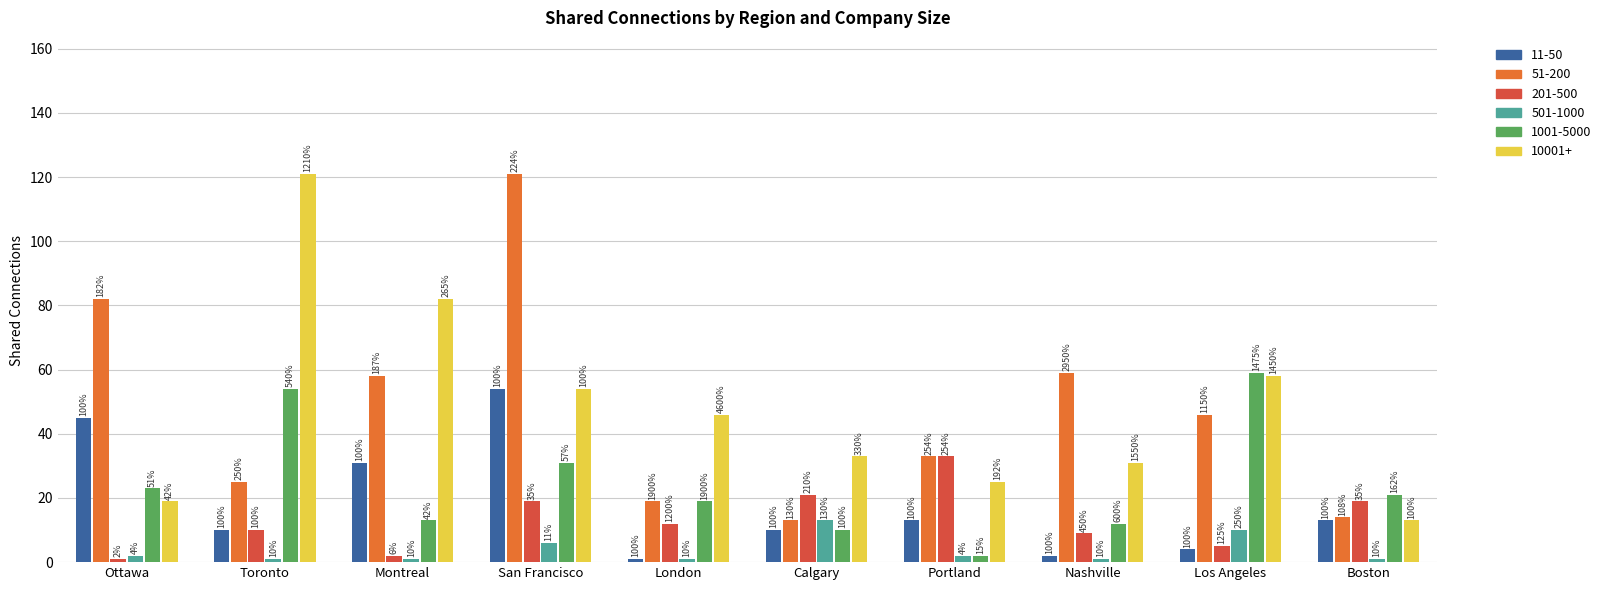

What are all the series names shown in the legend?

11-50, 51-200, 201-500, 501-1000, 1001-5000, 10001+